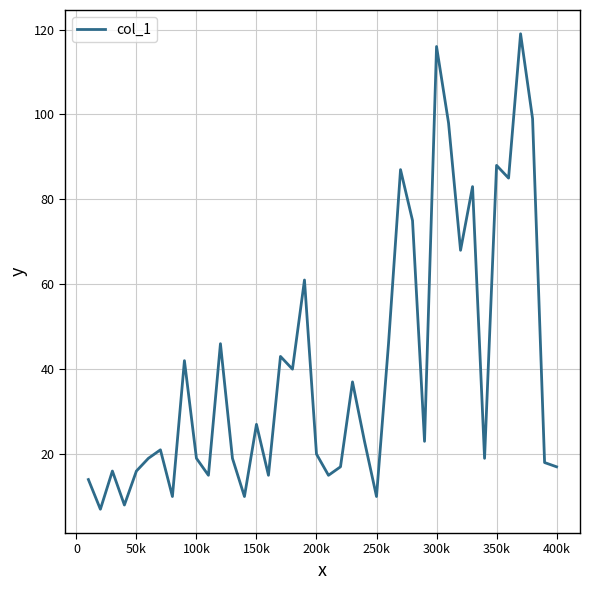

What is the maximum value shown in the chart?

119